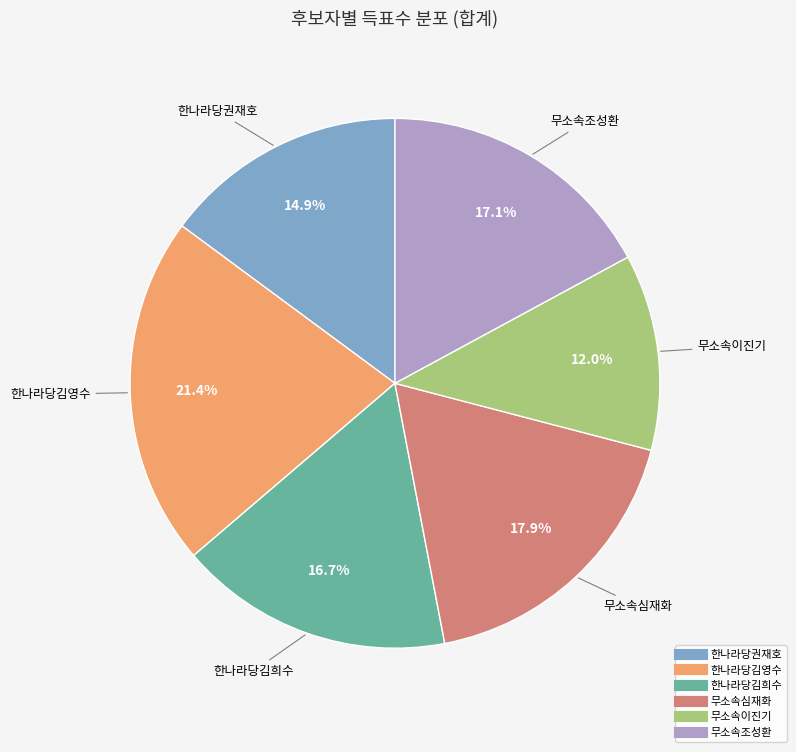

To the nearest percent, what is the average slice percentage?

17%